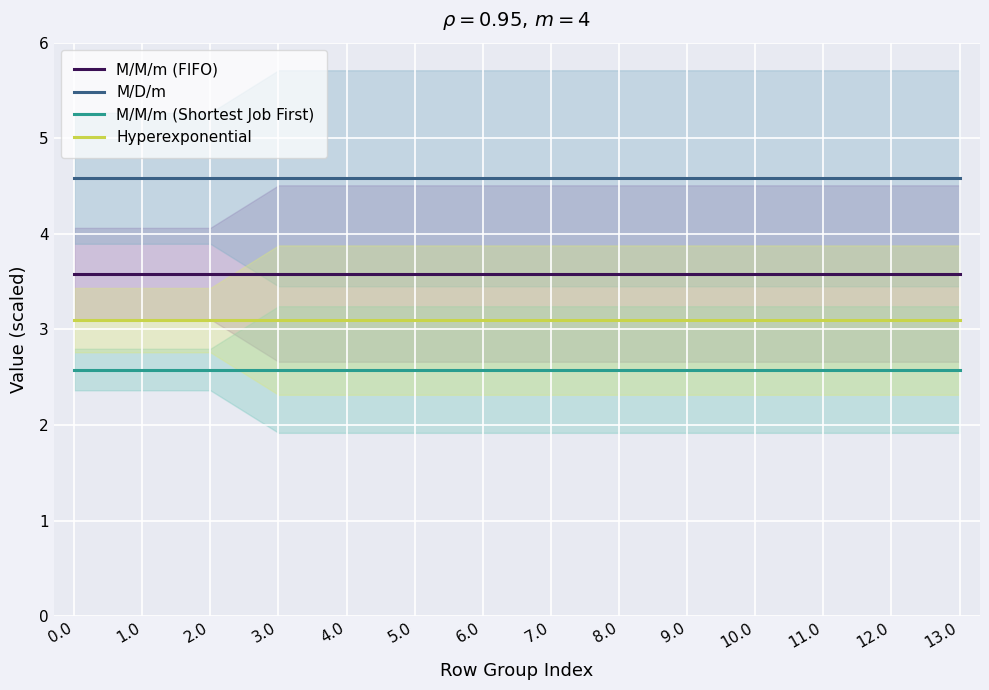

What is the maximum value for M/D/m?

4.6